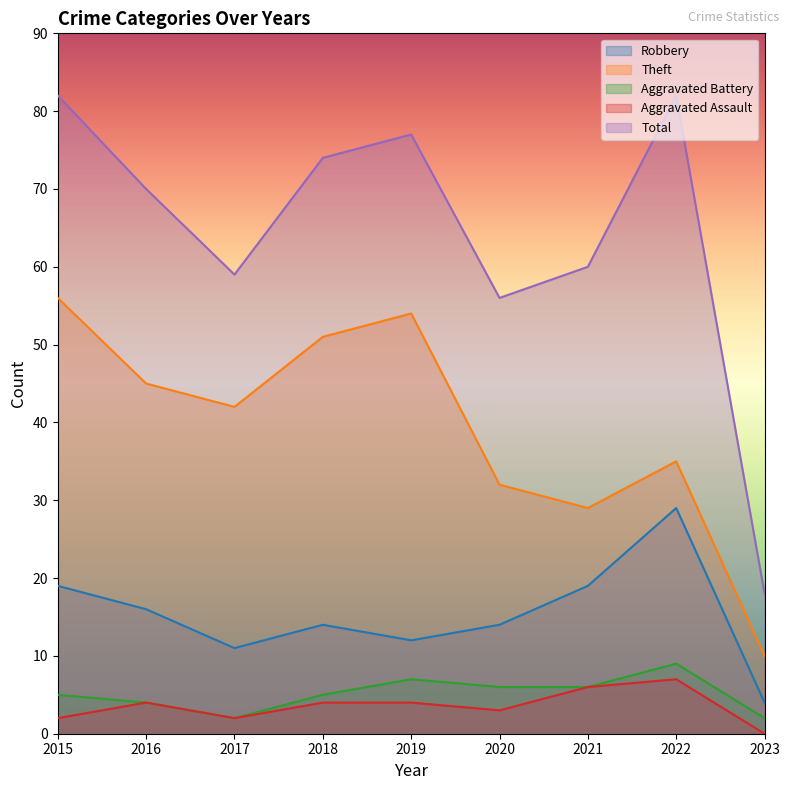

The Aggravated Assault series shows 4 at 2018. True or false?

True